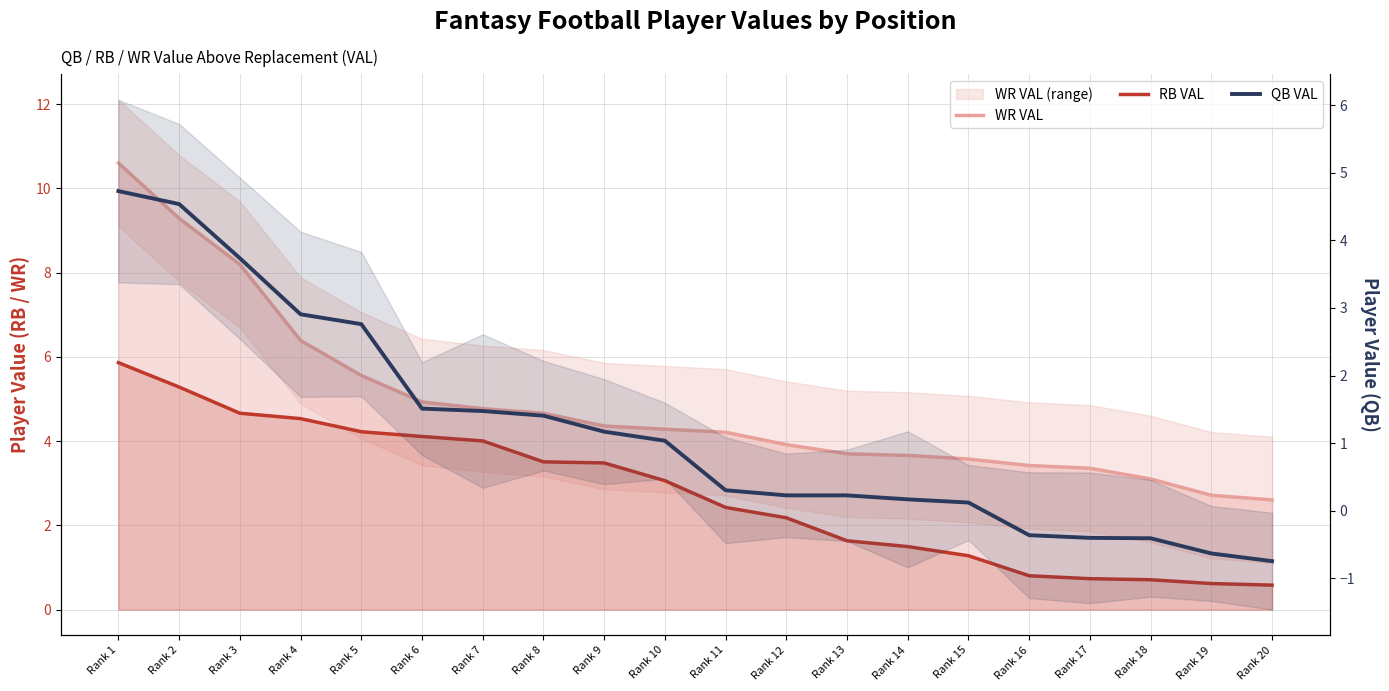

Read the WR VAL value at Rank 14.

3.7